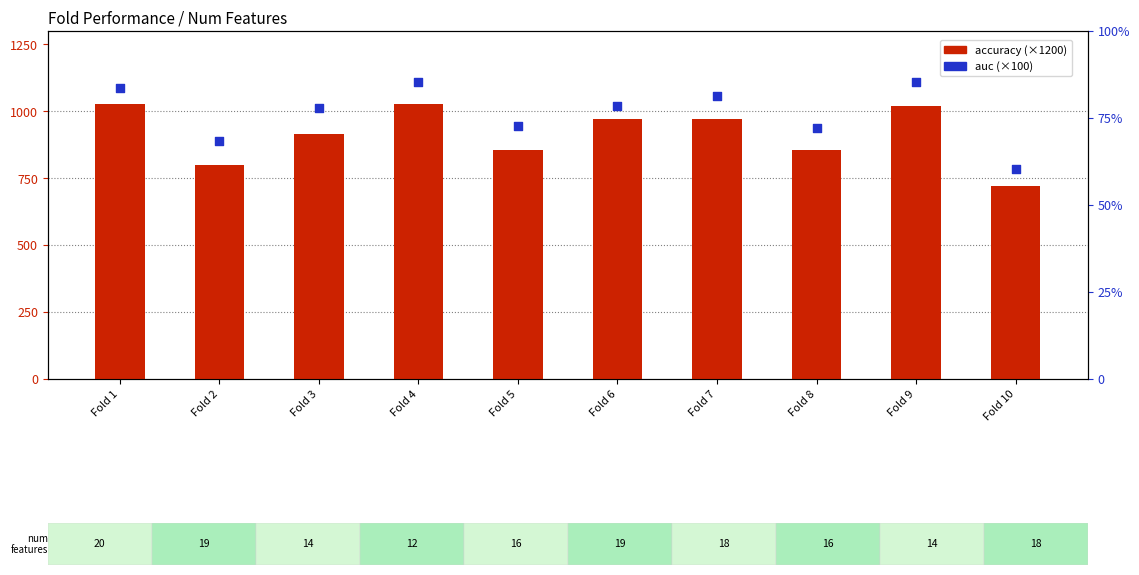

Which series has the largest Y range (max minus min)?

accuracy